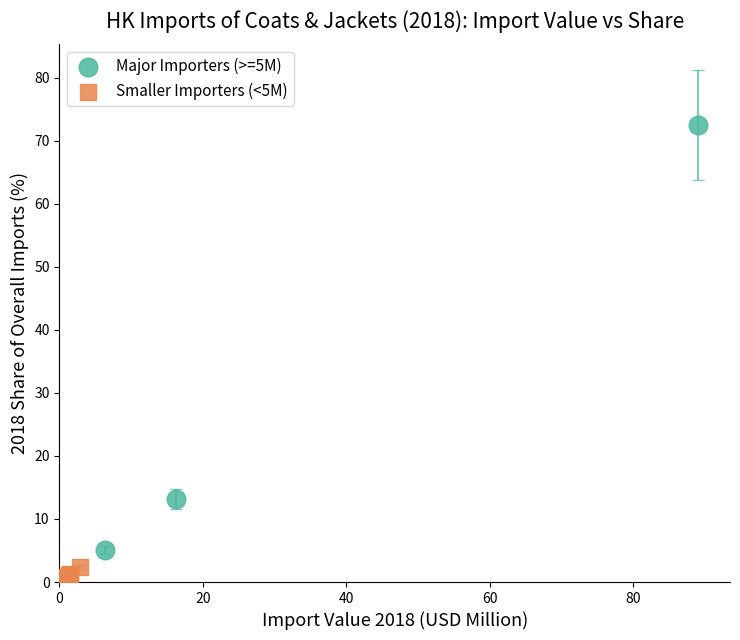

Which series has the widest spread of Y values?

Major Importers (>=5M)